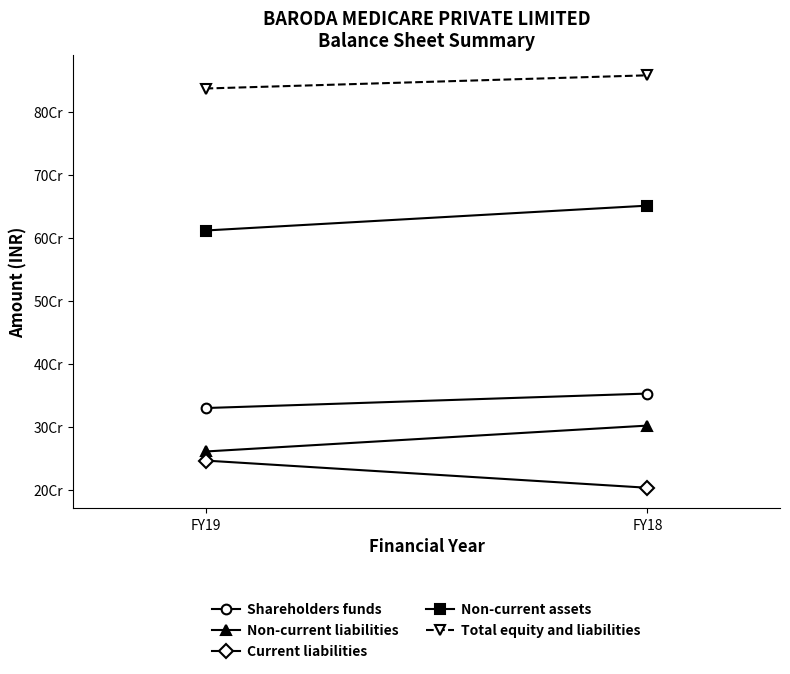

Which series changed the most between FY19 and FY18?

Current liabilities